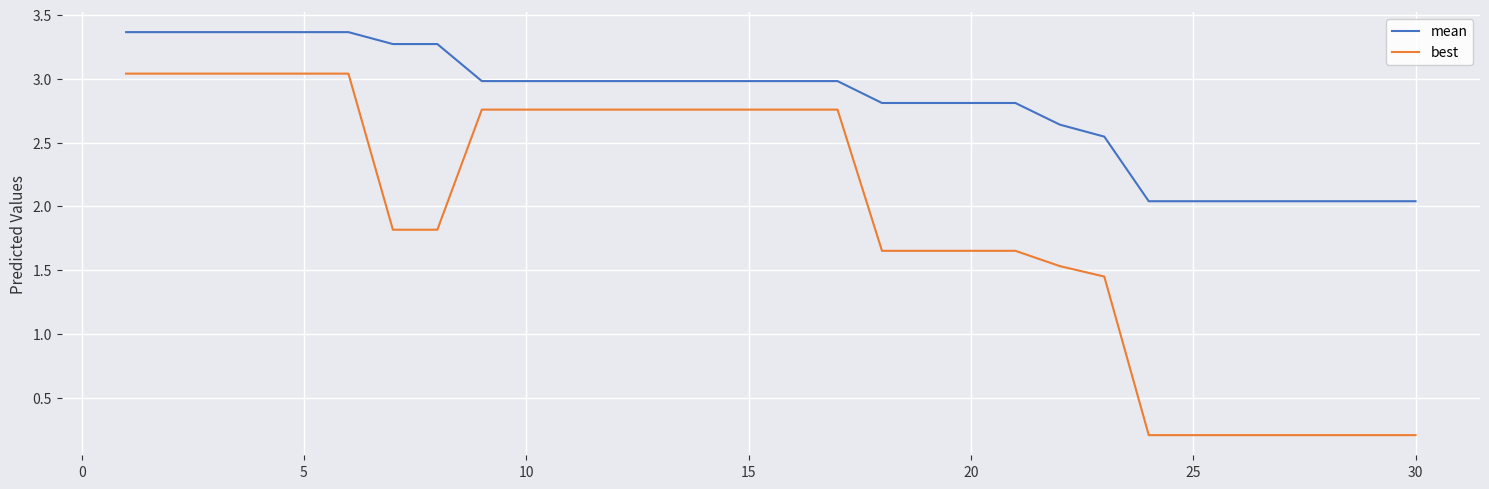

Which series has the widest spread of values?

best